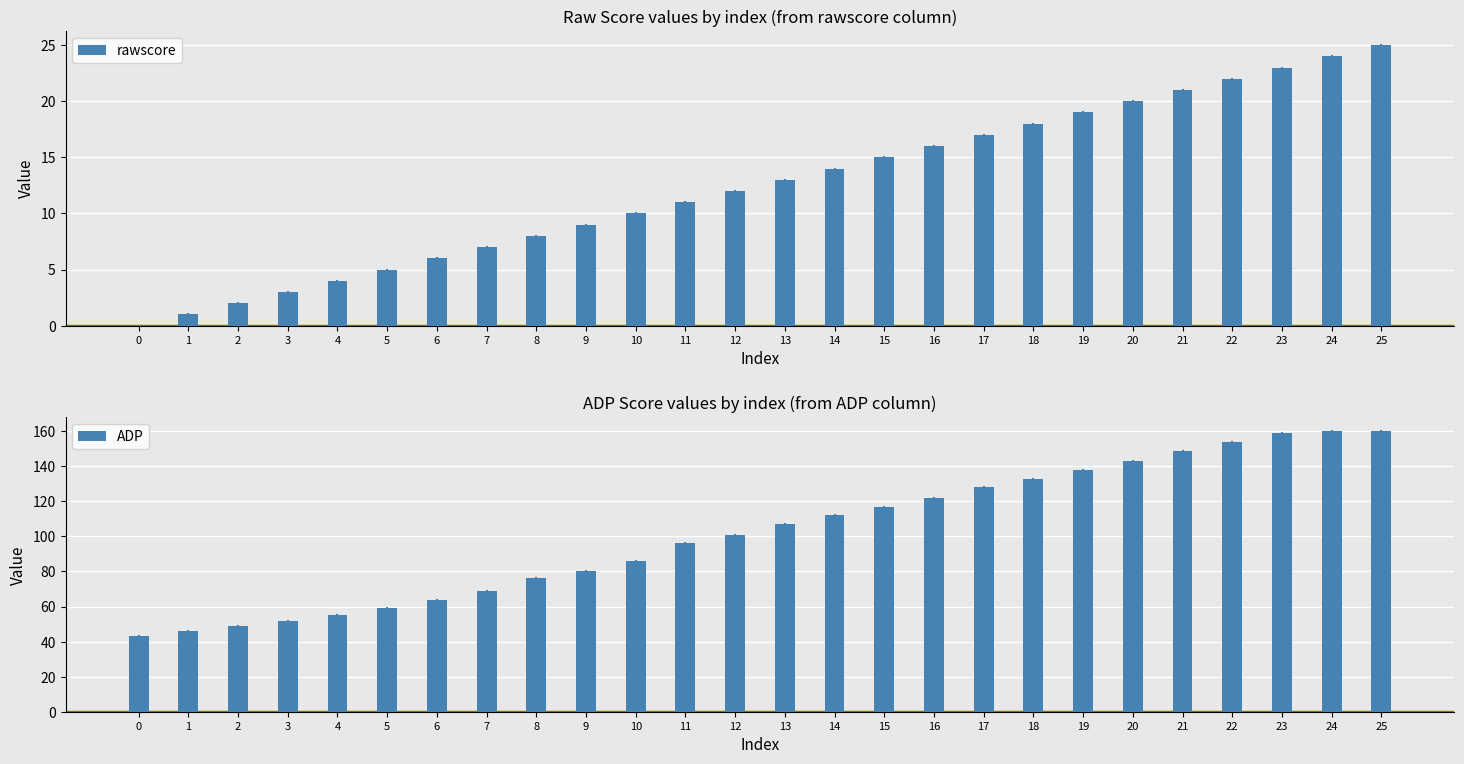

At how many categories does at least one series exceed 87?

15